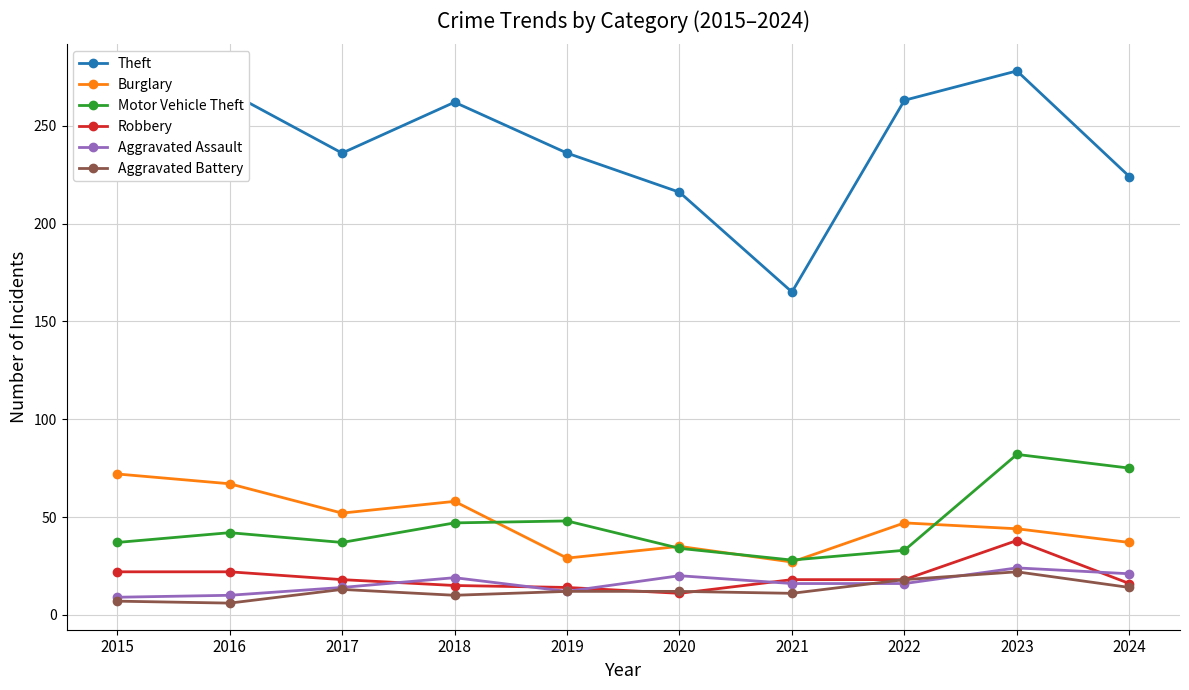

True or false: Robbery and Burglary cross at least once.

False